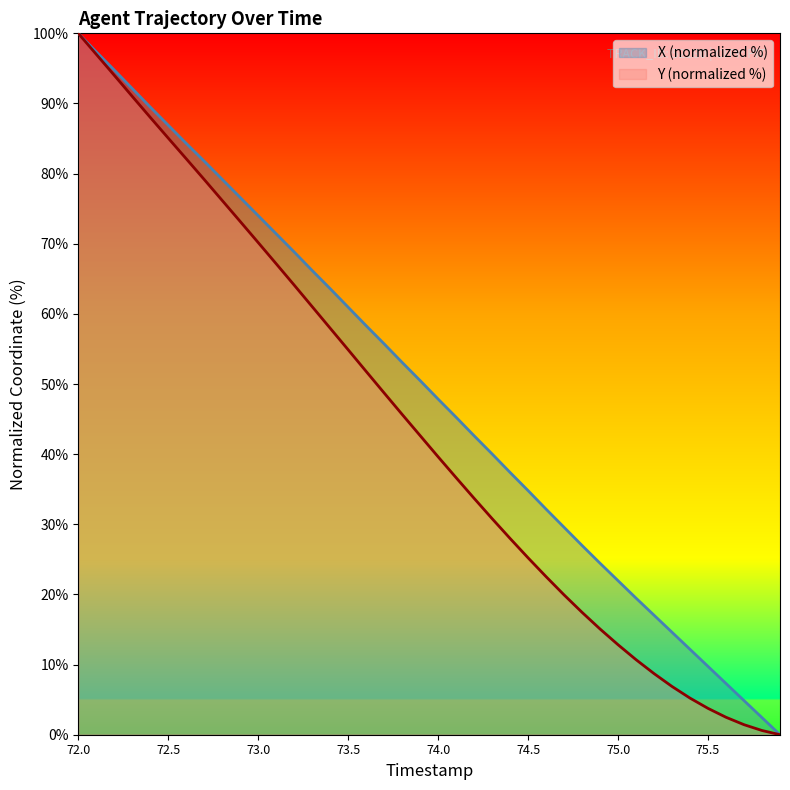

What position from the left is 9?

10